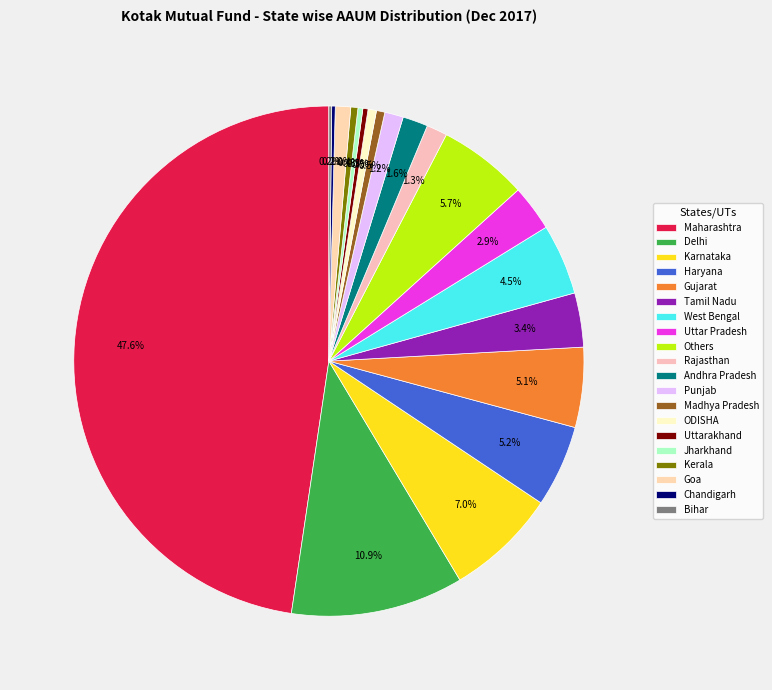

The Tamil Nadu slice represents 16% of the pie. True or false?

False